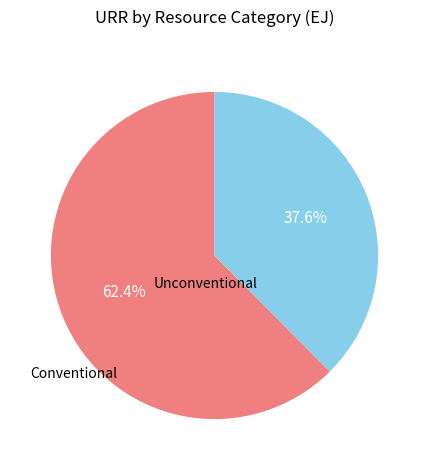

Which slice is the largest?

Conventional